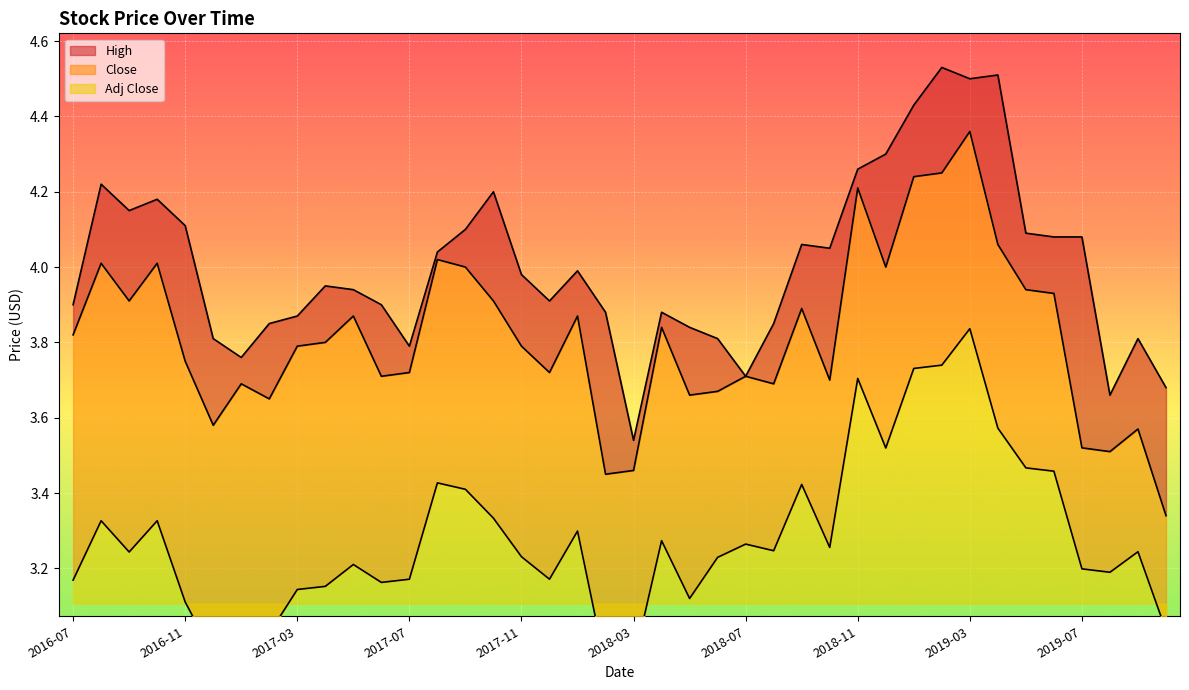

Where is the first local minimum for High?

2016-09